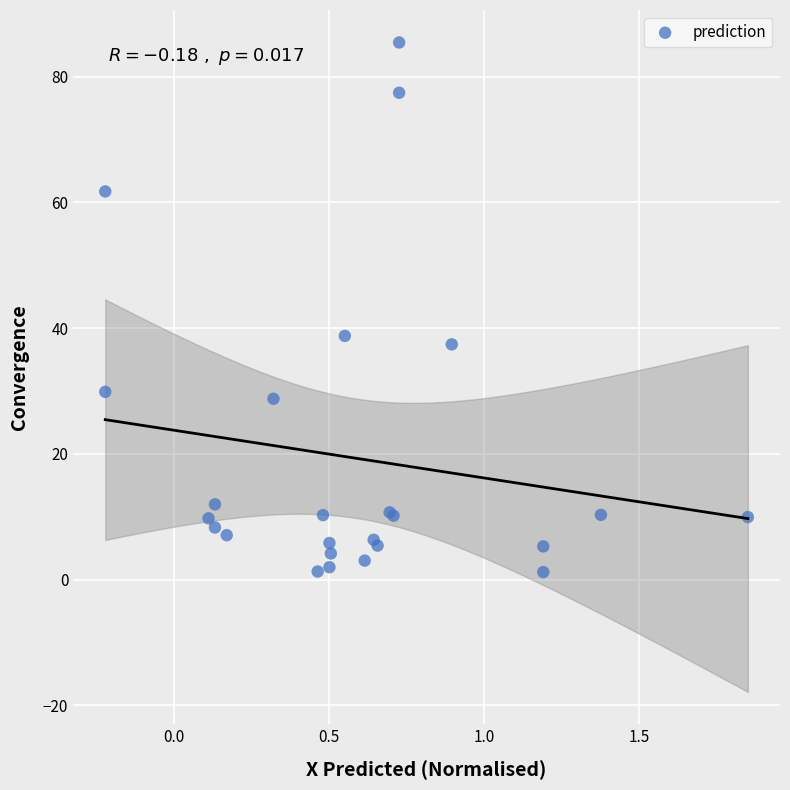

What Y value in the scatter plot is closest to 43?

38.8